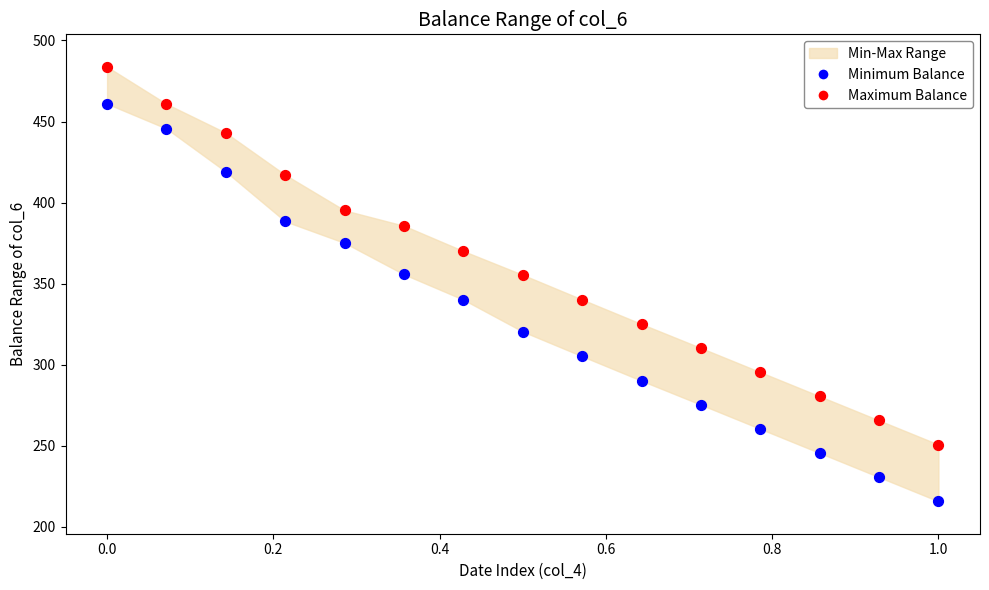

Which series has the largest Y range (max minus min)?

Minimum Balance